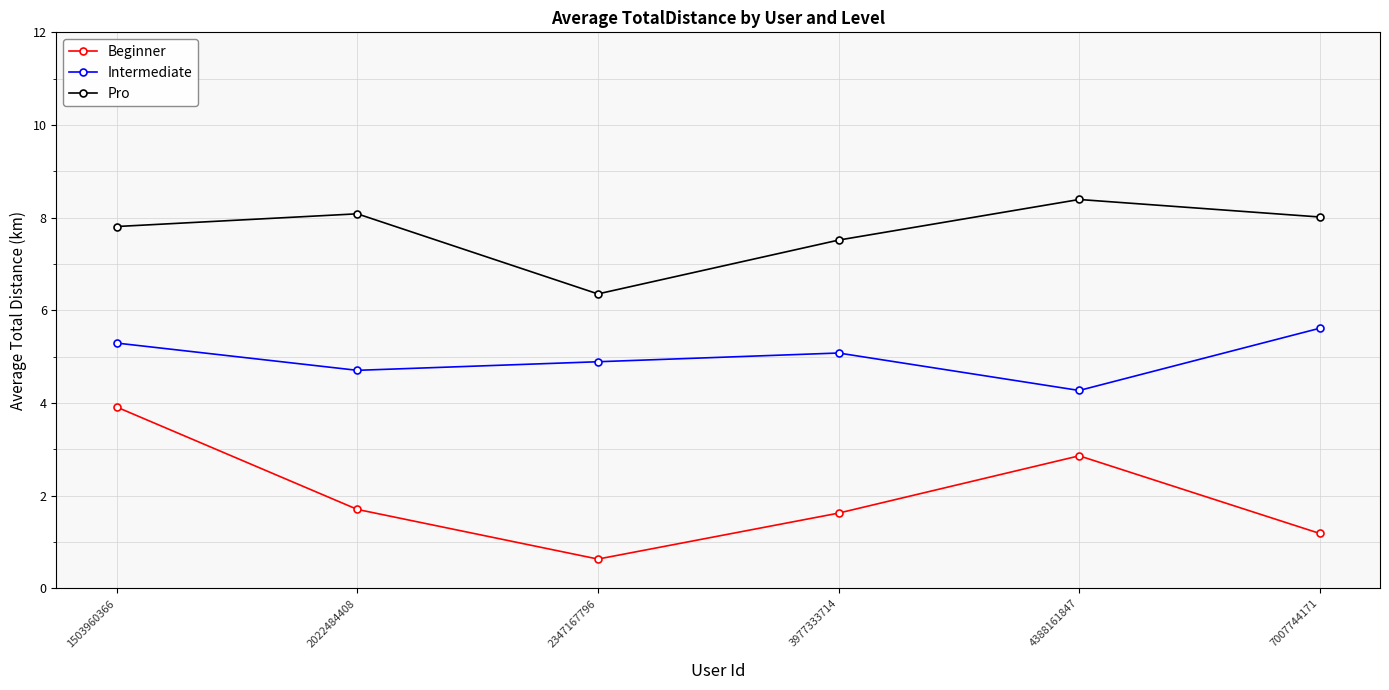

Is it true that Intermediate equals 5.1 at 3977333714?

True